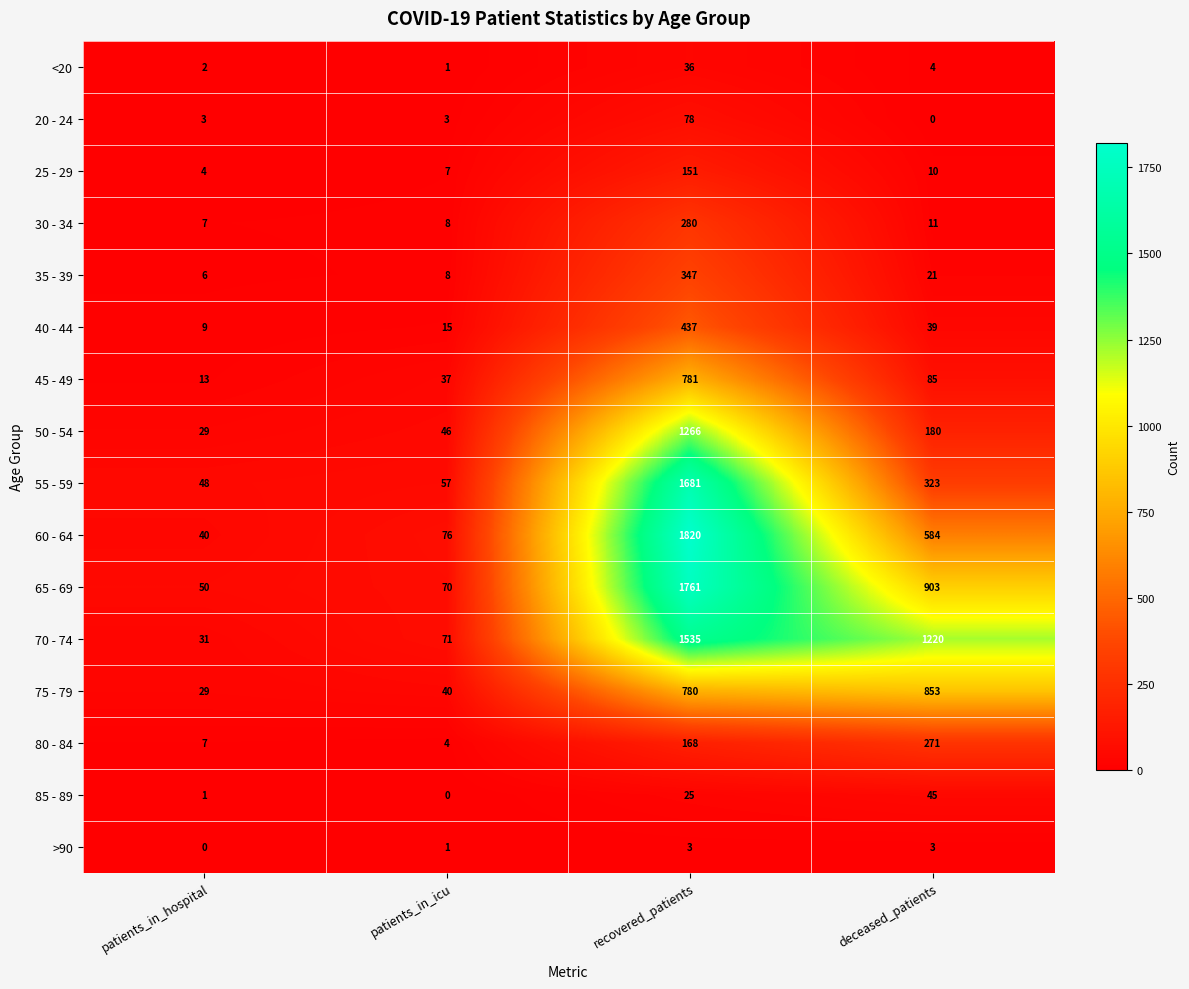

At which category does the chart reach its peak across all series?

recovered_patients